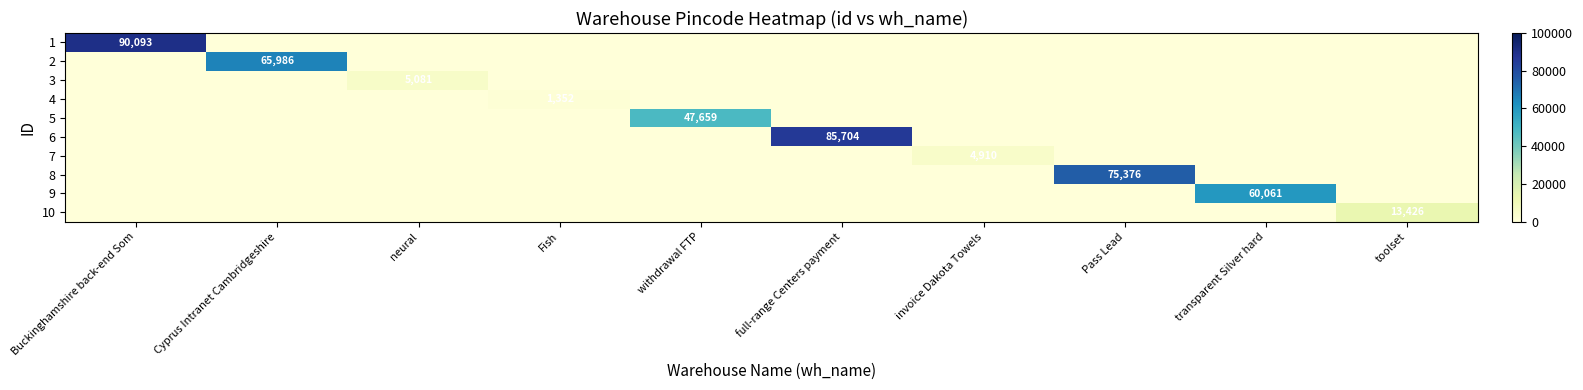

The 2 series shows 65986 at Cyprus Intranet Cambridgeshire. True or false?

True